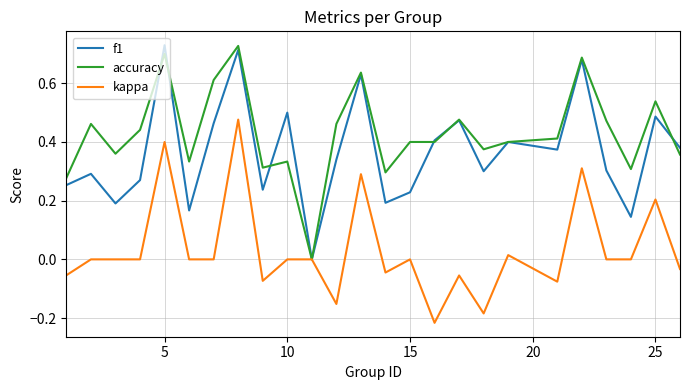

True or false: f1 has more than 0 points higher than both neighbors.

True